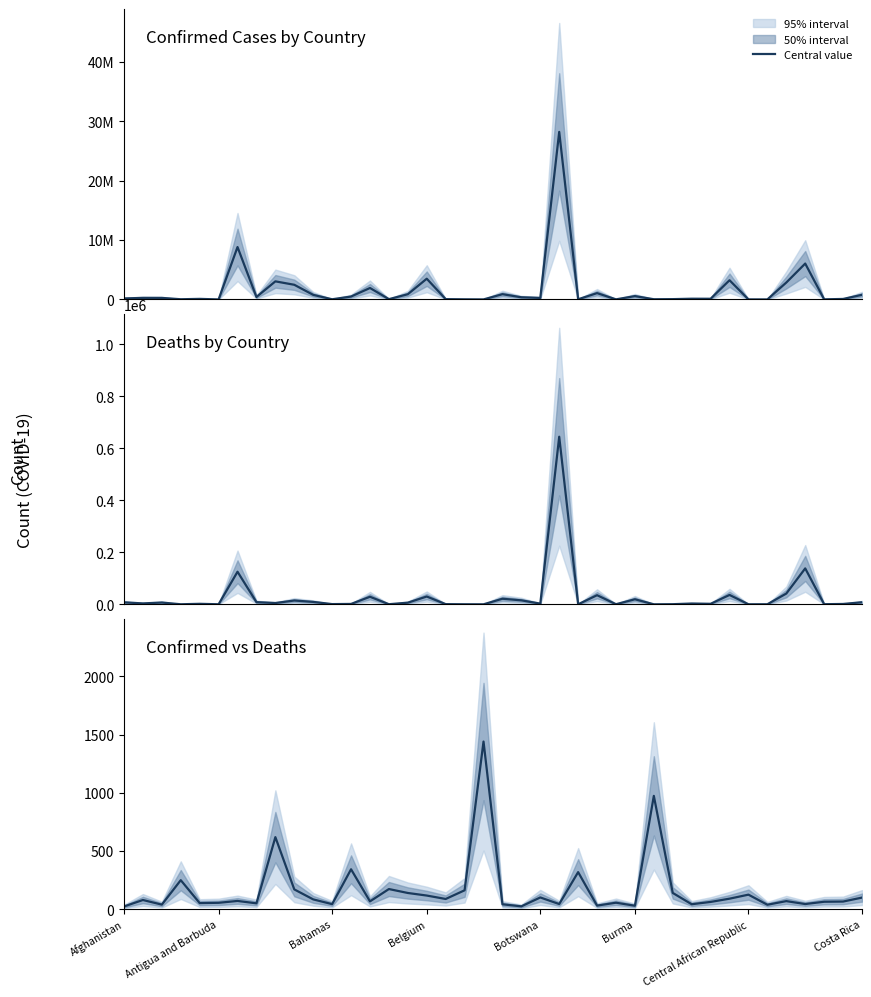

What value does the Confirmed/Deaths ratio series have at 25?

30.5